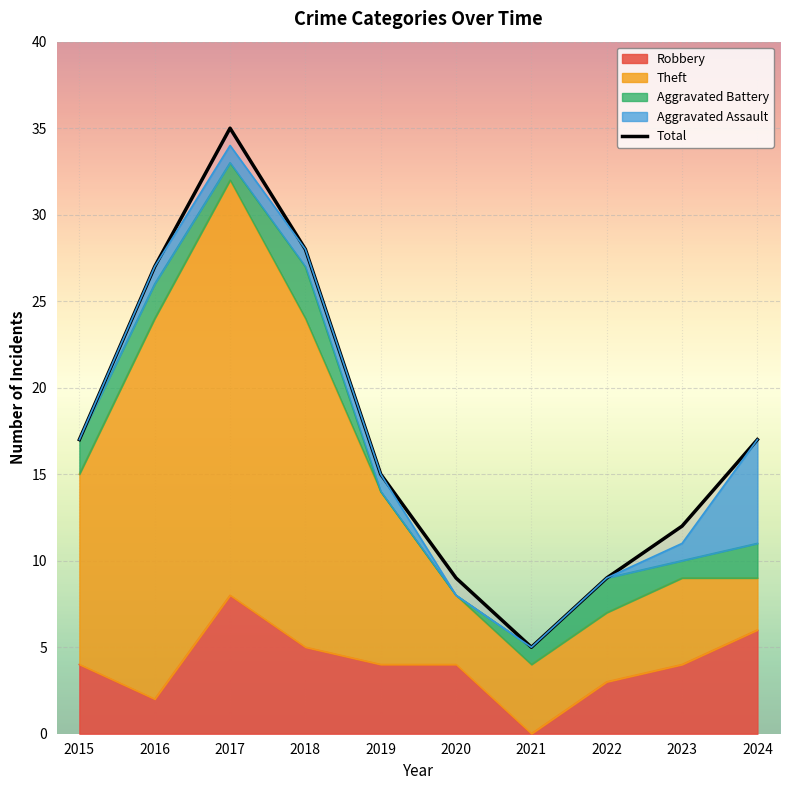

True or false: the data has more than 1 interior local peaks.

False